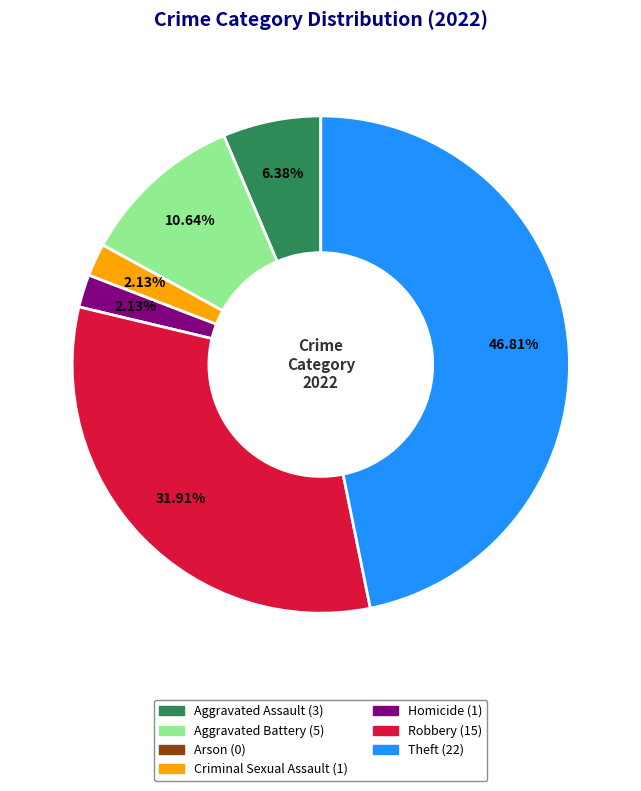

Which category has the biggest portion of the pie?

Theft